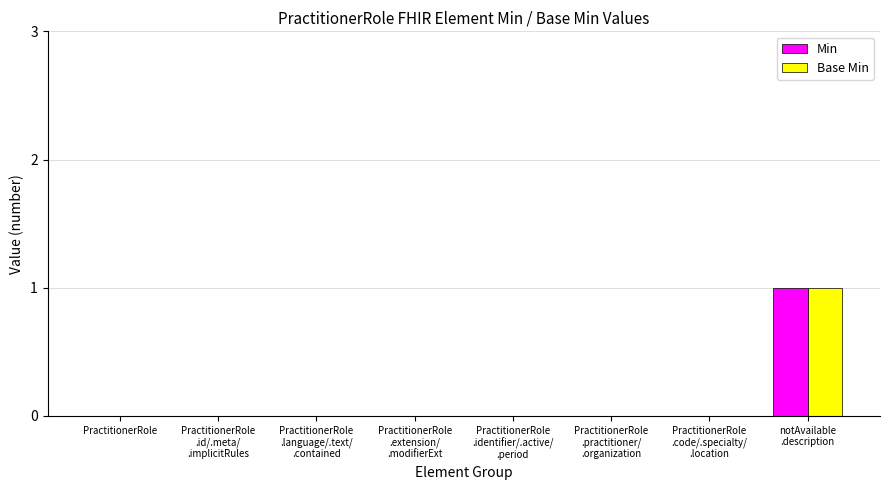

Are the bars horizontal?

No